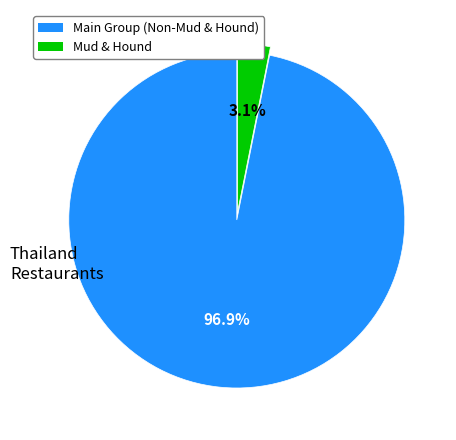

Is there any slice that represents more than half of the pie?

Yes